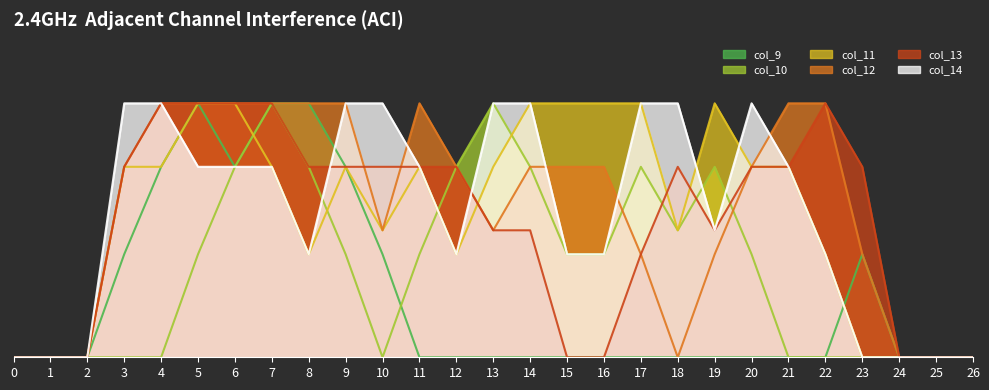

Reading left to right, list all the values displayed in this chart.

col_9: 0.0	0.0	0.0	0.8	1.5	2.0	1.5	2.0	2.0	1.5	0.8	0.0	0.0	0.0	0.0	0.0	0.0	0.0	0.0	0.0	0.0	0.0	0.0	0.8	0.0	0.0	0.0
col_10: 0.0	0.0	0.0	0.0	0.0	0.8	1.5	2.0	1.5	0.8	0.0	0.8	1.5	2.0	1.5	0.8	0.8	1.5	1.0	1.5	0.8	0.0	0.0	0.0	0.0	0.0	0.0
col_11: 0.0	0.0	0.0	1.5	1.5	2.0	2.0	1.5	0.8	1.5	1.0	1.5	0.8	1.5	2.0	2.0	2.0	2.0	1.0	2.0	1.5	1.5	0.8	0.0	0.0	0.0	0.0
col_12: 0.0	0.0	0.0	1.5	2.0	2.0	2.0	2.0	2.0	2.0	1.0	2.0	1.5	1.0	1.5	1.5	1.5	0.8	0.0	0.8	1.5	2.0	2.0	0.8	0.0	0.0	0.0
col_13: 0.0	0.0	0.0	1.5	2.0	2.0	2.0	2.0	1.5	1.5	1.5	1.5	1.5	1.0	1.0	0.0	0.0	0.8	1.5	1.0	1.5	1.5	2.0	1.5	0.0	0.0	0.0
col_14: 0.0	0.0	0.0	2.0	2.0	1.5	1.5	1.5	0.8	2.0	2.0	1.5	0.8	2.0	2.0	0.8	0.8	2.0	2.0	1.0	2.0	1.5	0.8	0.0	0.0	0.0	0.0